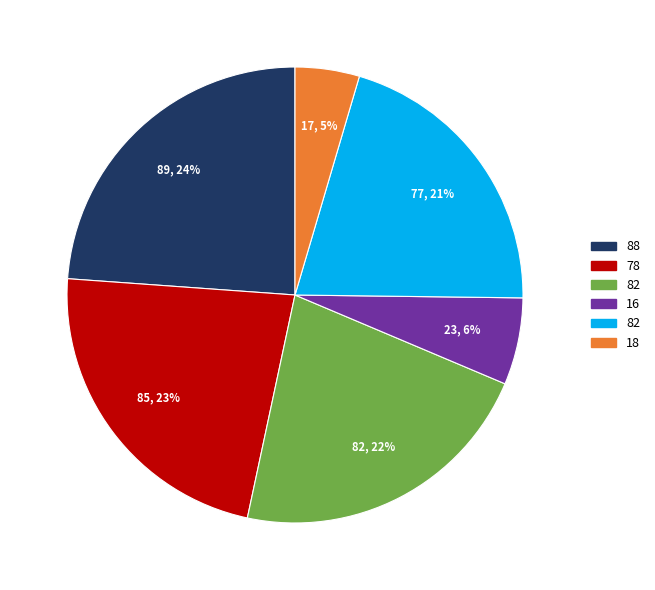

Does any single category account for the majority?

No